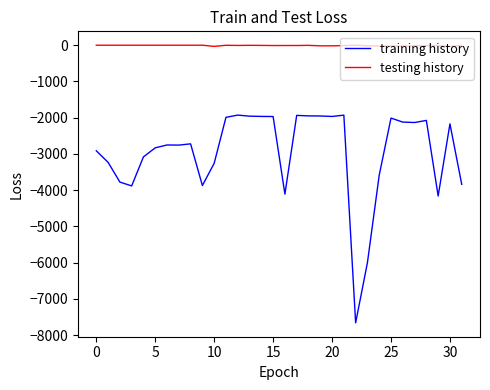

True or false: training history and testing history intersect in this chart.

False